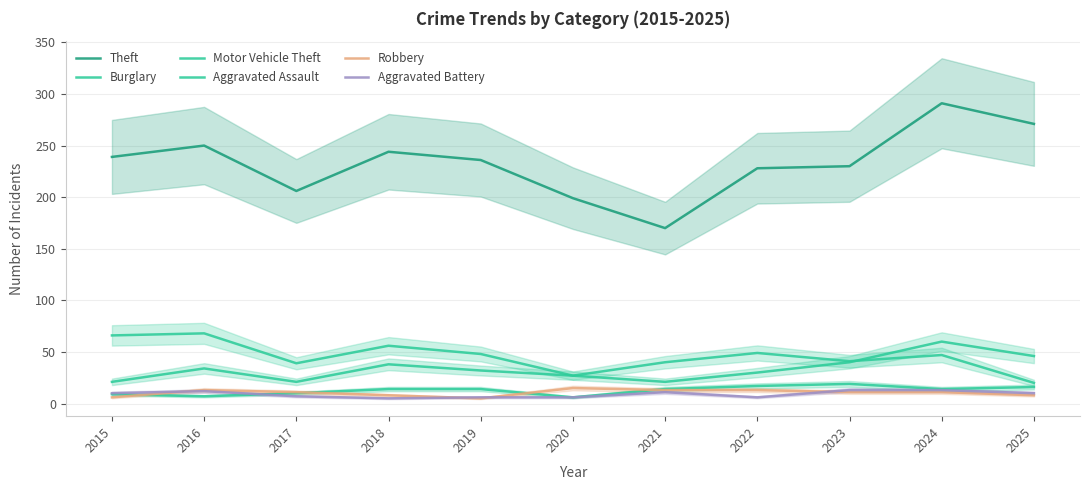

What is the difference between the Aggravated Assault values at 2024 and 2020?

8